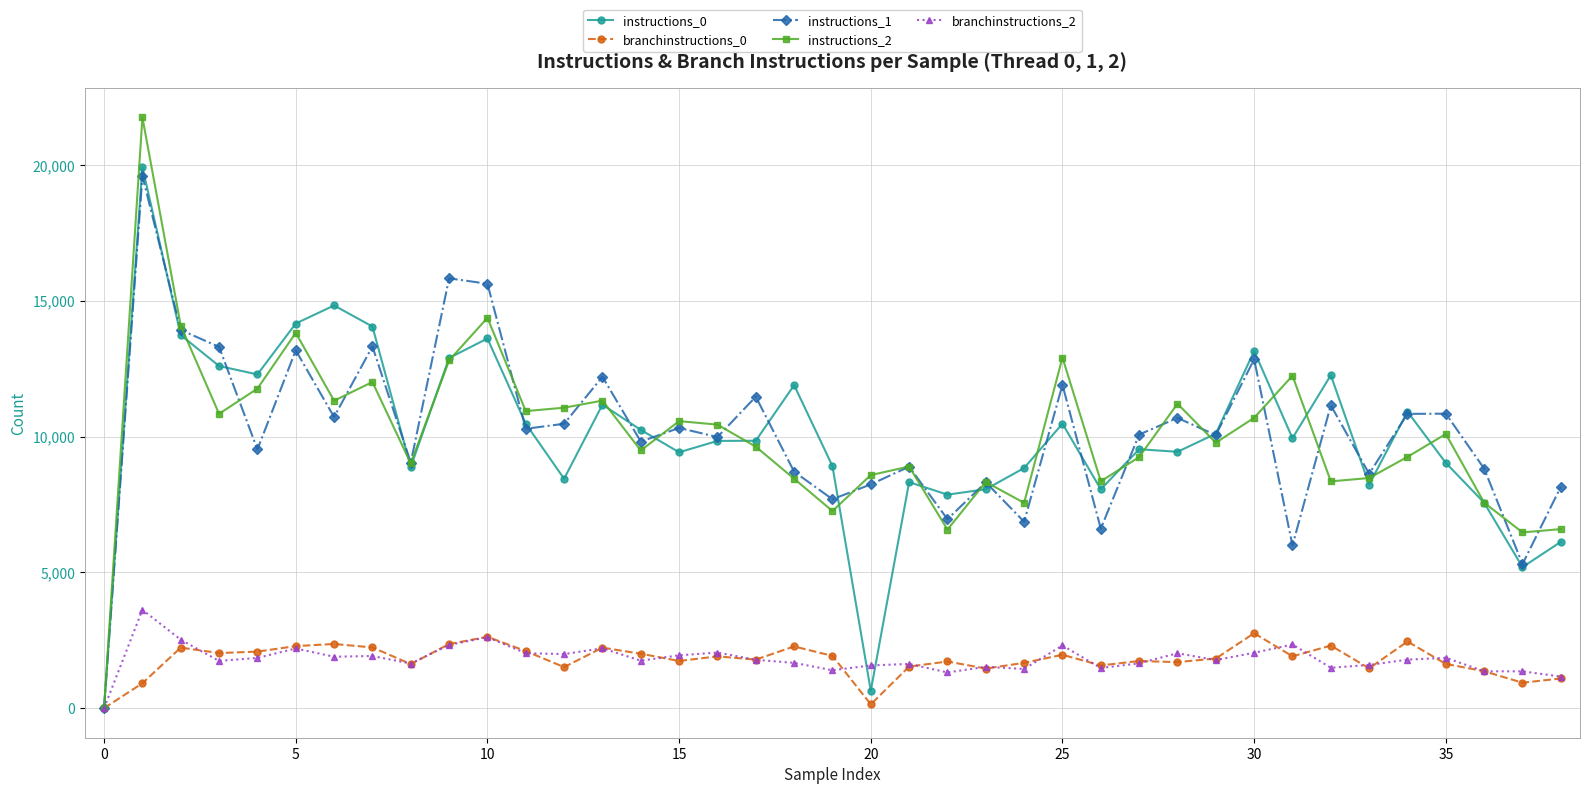

Which series has the largest range (max minus min)?

instructions_2